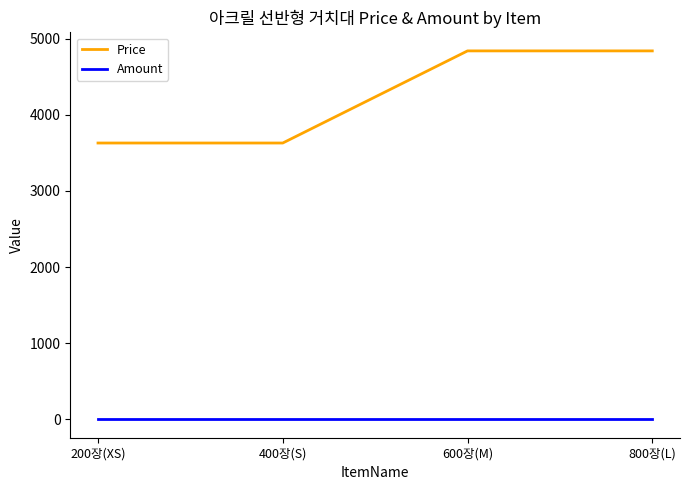

True or false: Amount and Price cross at least once.

False